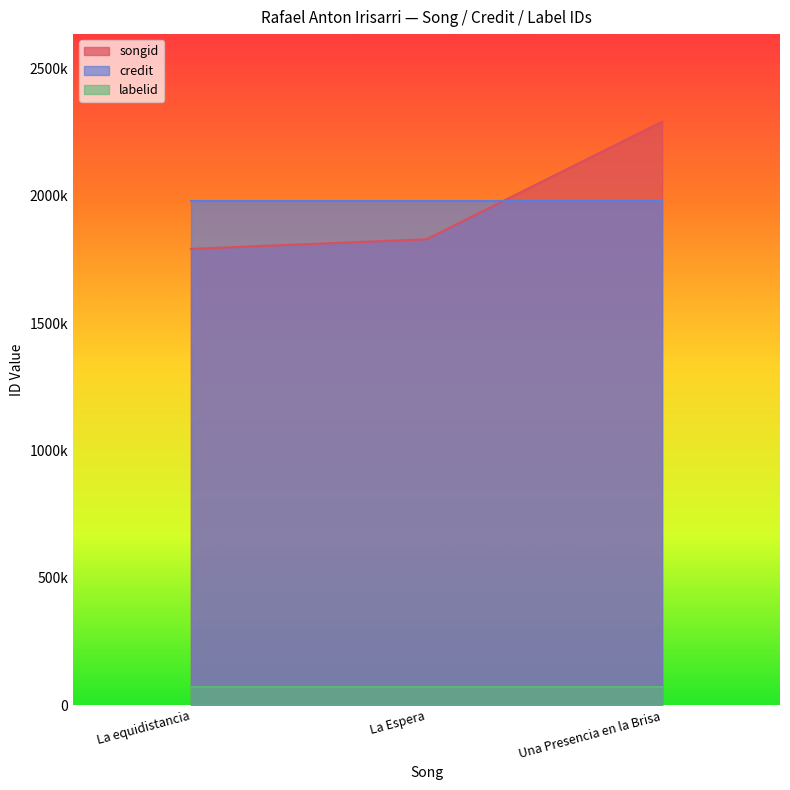

At which label is songid closest to 2041229?

La Espera